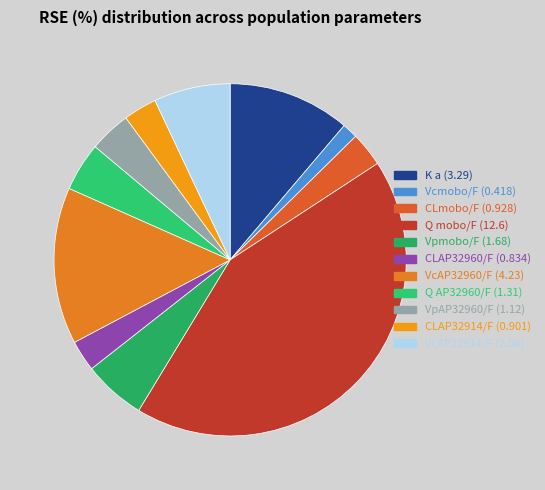

To the nearest percent, what is the difference between the Q AP32960/F and Vpmobo/F slice percentages?

1%